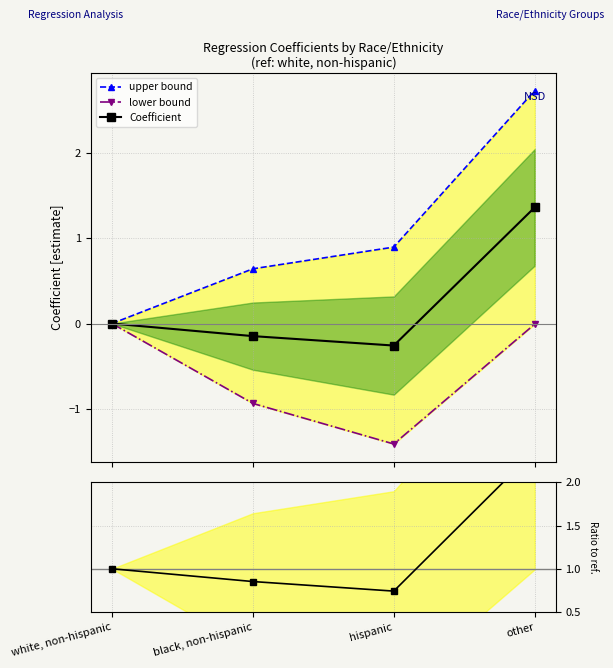

Reading left to right, transcribe all the data shown in this chart.

upper bound: white, non-hispanic=0.0	black, non-hispanic=0.6	hispanic=0.9	other=2.7
lower bound: white, non-hispanic=0.0	black, non-hispanic=-0.9	hispanic=-1.4	other=-0.0
Coefficient: white, non-hispanic=0.0	black, non-hispanic=-0.1	hispanic=-0.3	other=1.4
Ratio to reference: white, non-hispanic=1.0	black, non-hispanic=0.9	hispanic=0.7	other=2.4